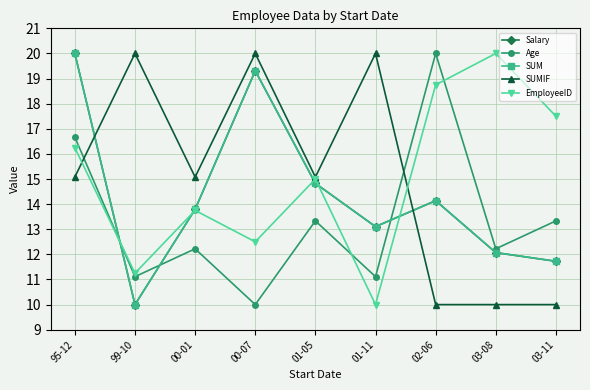

What is the maximum value shown in the chart?

20.0